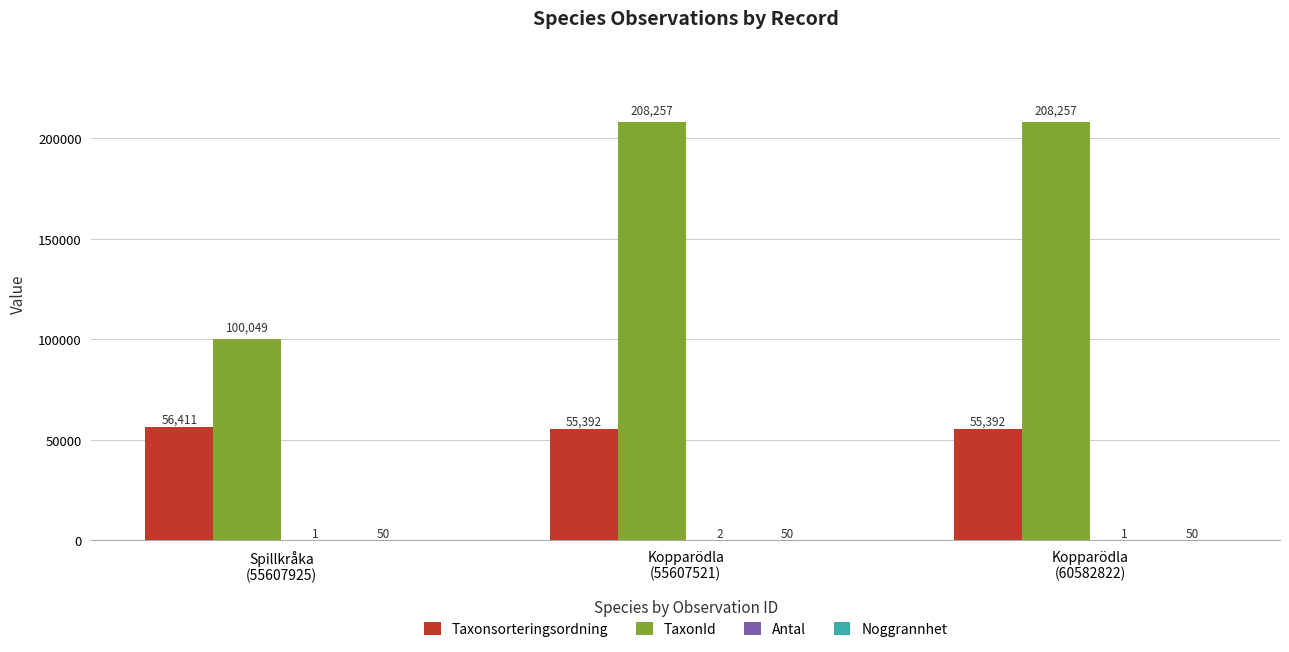

Which series has the largest total across all categories?

TaxonId